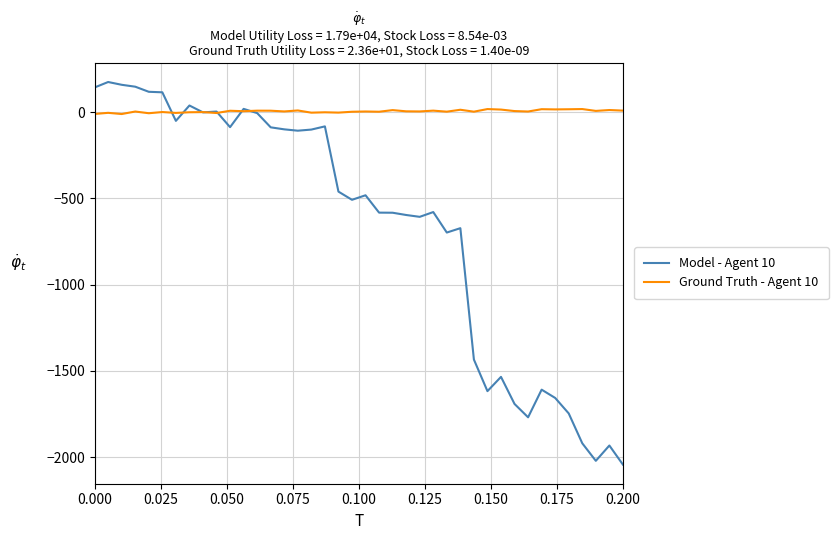

What is the sum of all Ground Truth - Agent 10 values?

174.3